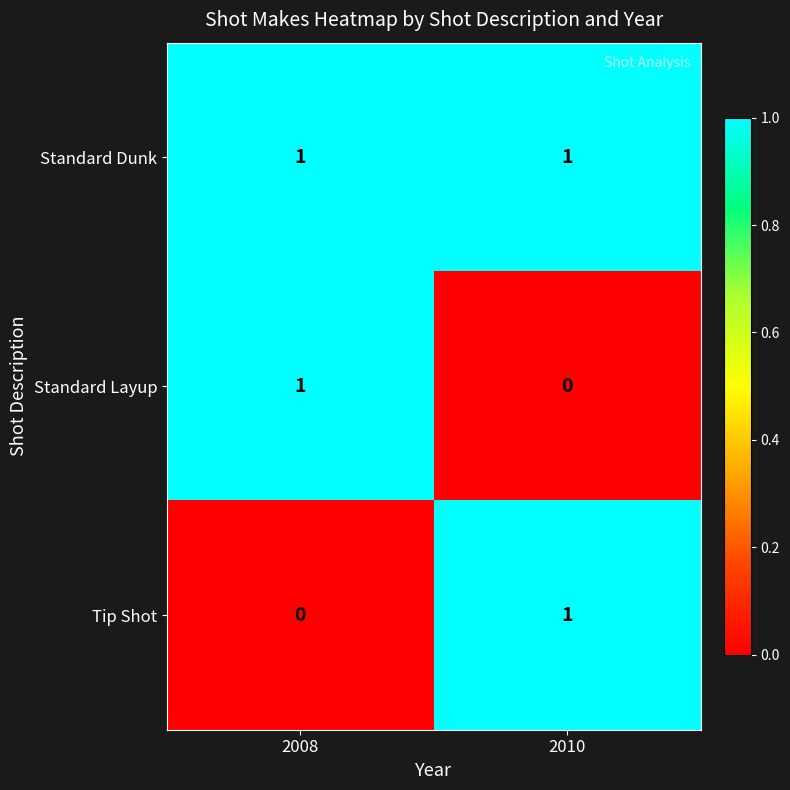

Rank the categories by Tip Shot value from highest to lowest.

2010, 2008